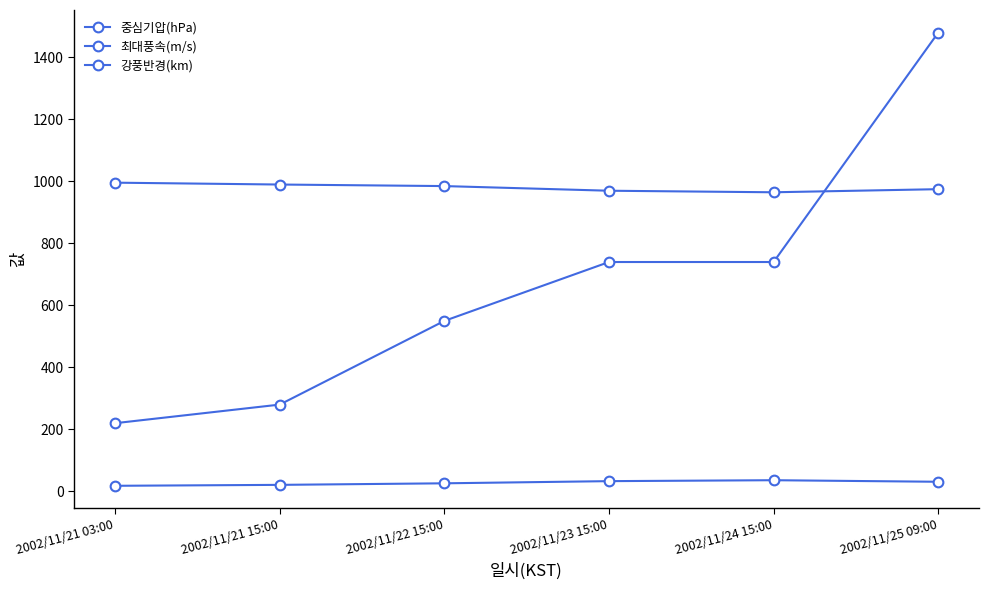

The 강풍반경(km) series shows 550 at 2002/11/22 15:00. True or false?

True